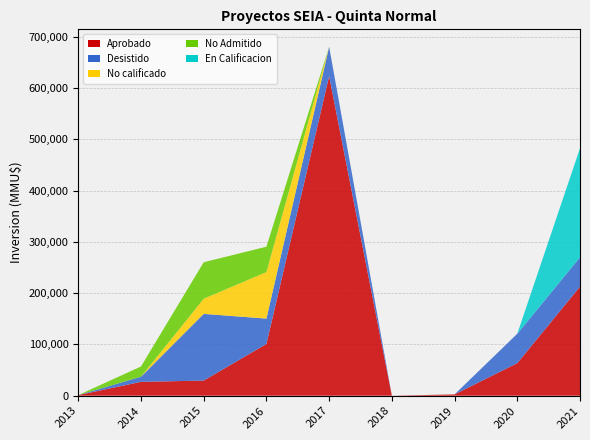

Reading left to right, what are all the values shown in this chart?

Aprobado: 2013=1200	2014=27010	2015=29500	2016=100921	2017=623000	2018=40	2019=2528	2020=63500	2021=212639
Desistido: 2013=0	2014=10000	2015=130072	2016=49480	2017=57320	2018=40	2019=0	2020=57320	2021=57320
No calificado: 2013=0	2014=0	2015=29500	2016=90700	2017=0	2018=0	2019=0	2020=0	2021=0
No Admitido: 2013=0	2014=20010	2015=71178	2016=49480	2017=79	2018=42	2019=0	2020=0	2021=0
En Calificacion: 2013=0	2014=0	2015=0	2016=0	2017=0	2018=0	2019=0	2020=0	2021=212639